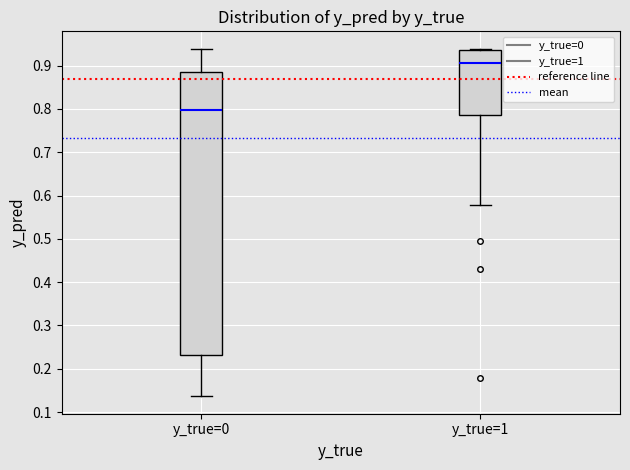

Which box is the tallest, from its lower edge to its upper edge?

y_true=0